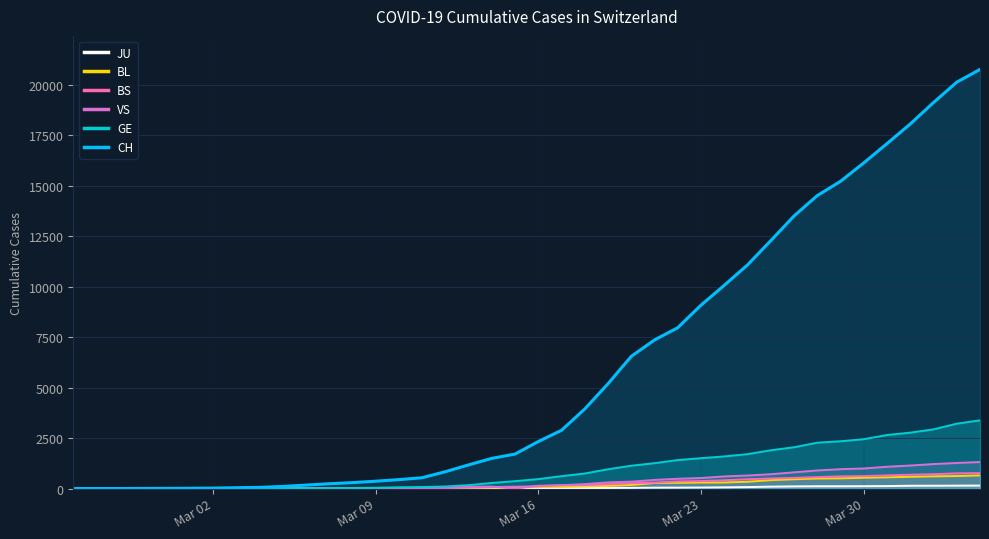

What is the sum of the BS values at 2020-03-26 and 2020-03-04?

508